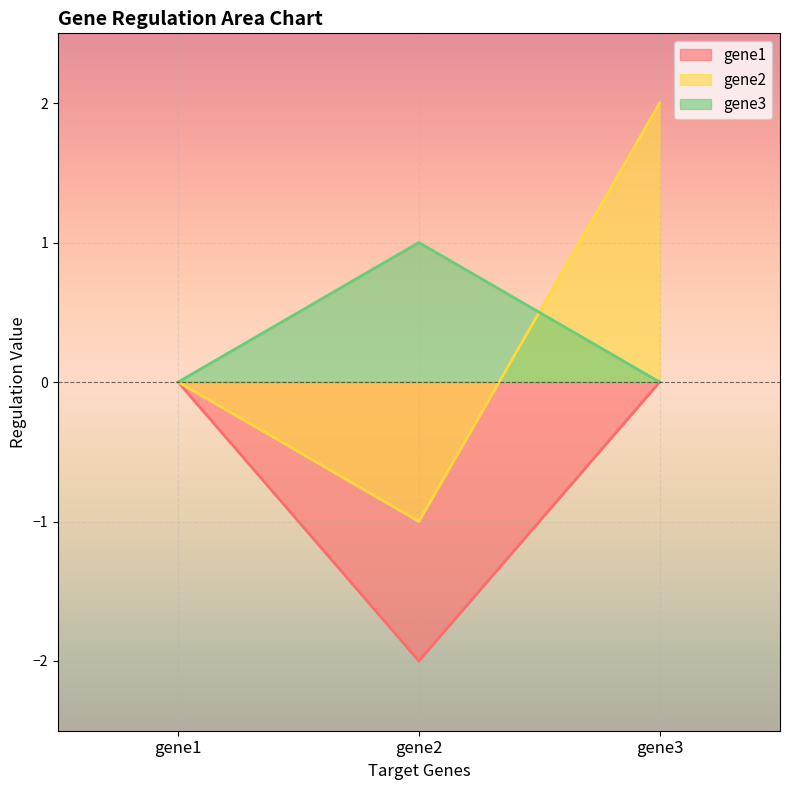

True or false: gene3 has a value of 2 at gene2.

False